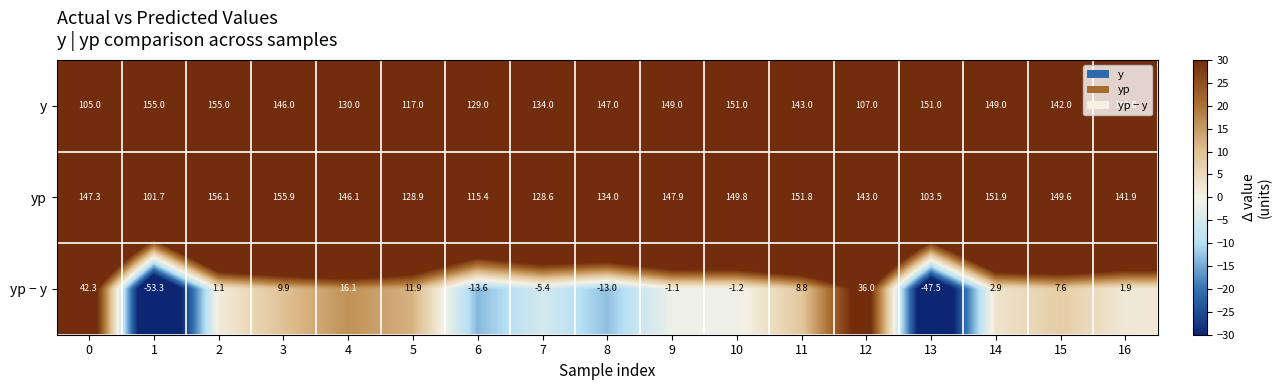

What is the total value across all series at 4?

292.2